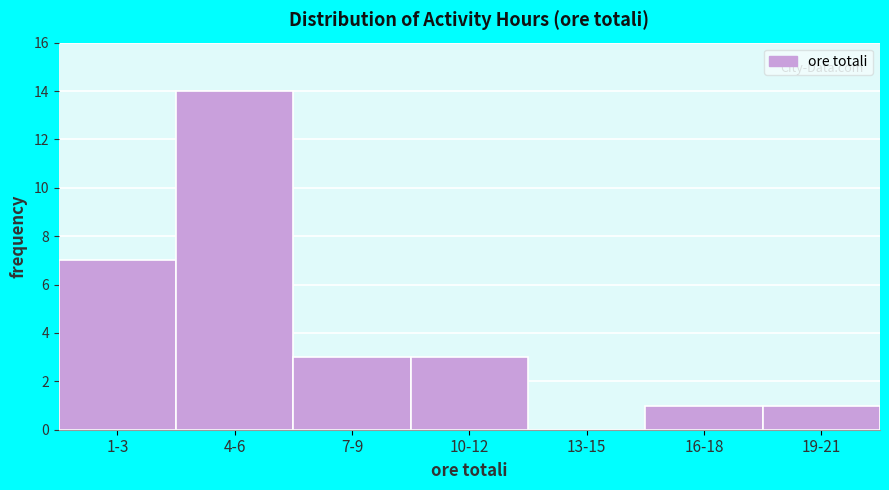

Reading left to right, what are all the values shown in this chart?

1-3=7	4-6=14	7-9=3	10-12=3	13-15=0	16-18=1	19-21=1